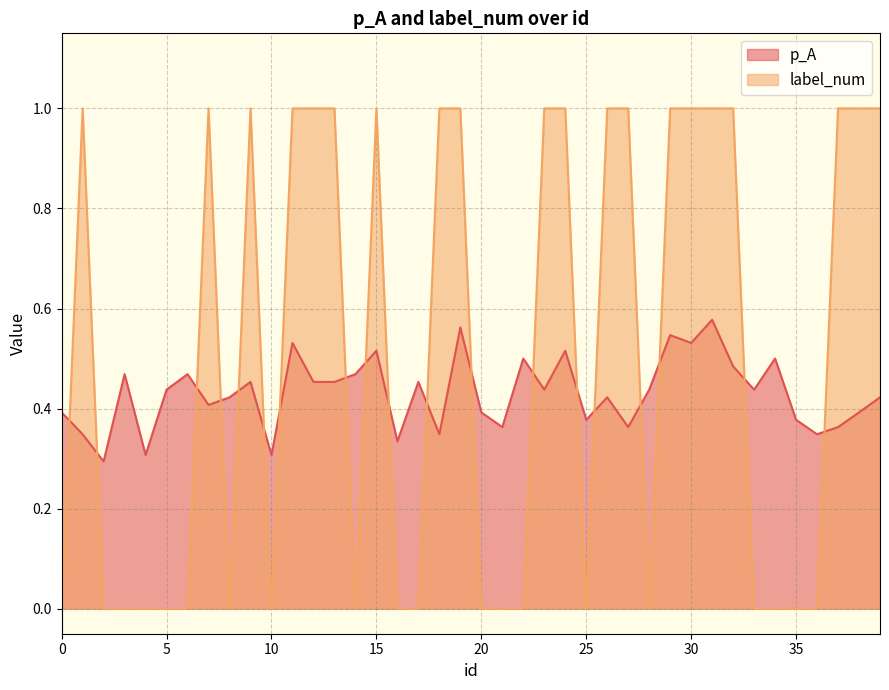

What are all the series names shown in the legend?

p_A, label_num